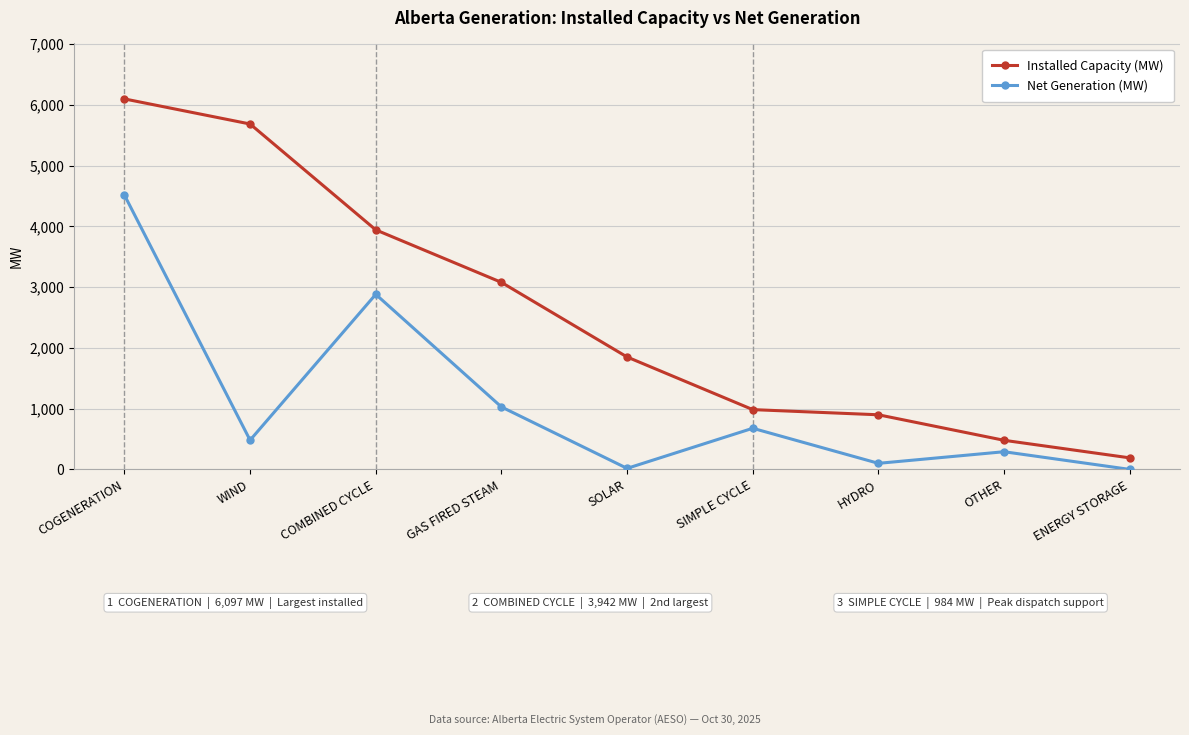

Read the Installed Capacity (MW) value at GAS FIRED STEAM, to the nearest 50.

3100